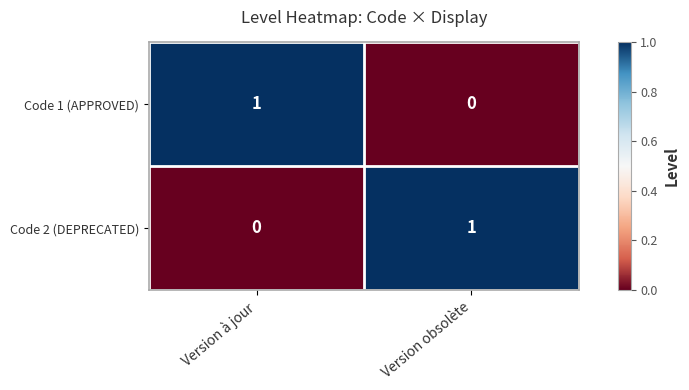

Reading left to right, what are all the values shown in this chart?

Code 1 (APPROVED): 1	0
Code 2 (DEPRECATED): 0	1